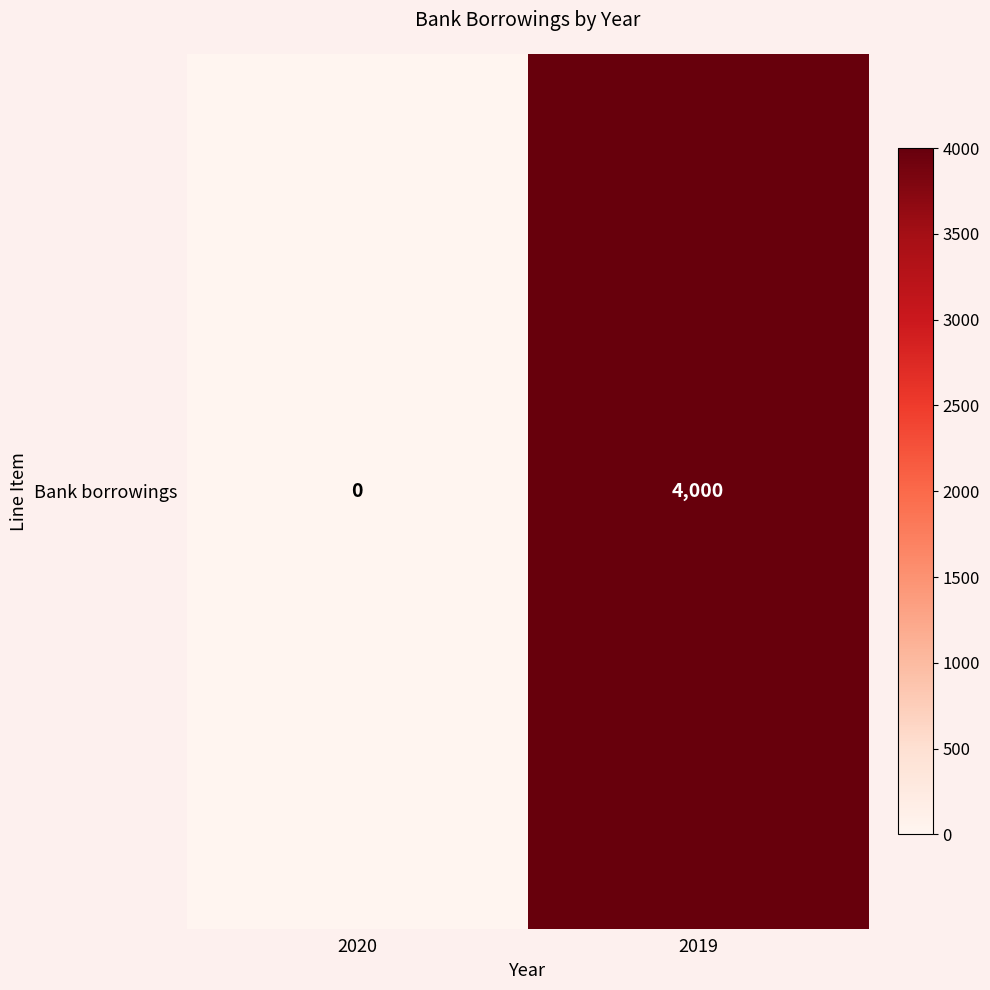

The chart shows a value of 6520 at 2019. True or false?

False